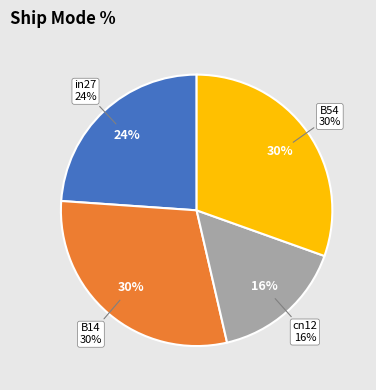

Count the number of slices in the pie.

5